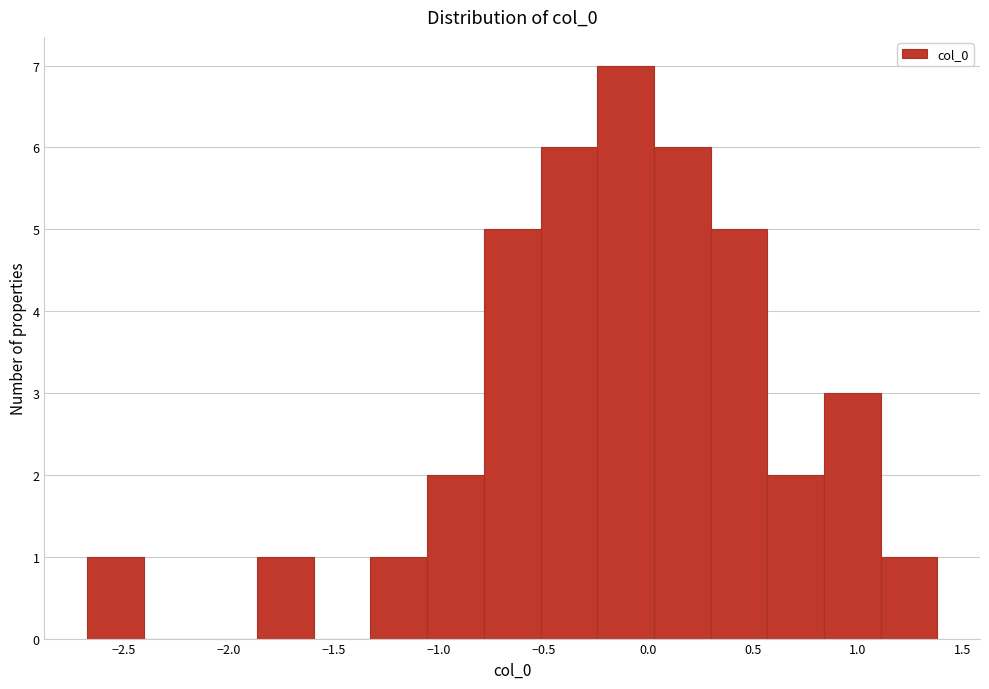

Reading left to right, list every bar in this chart as the range it spans on the x-axis followed by its height. Neither the bar edges nor the heights are printed on the chart, so give them approximately, as read against the axes.

-2.70 to -2.40: 1
-2.40 to -2.15: 0
-2.15 to -1.85: 0
-1.85 to -1.60: 1
-1.60 to -1.35: 0
-1.35 to -1.05: 1
-1.05 to -0.80: 2
-0.80 to -0.50: 5
-0.50 to -0.25: 6
-0.25 to 0.05: 7
0.05 to 0.30: 6
0.30 to 0.55: 5
0.55 to 0.85: 2
0.85 to 1.10: 3
1.10 to 1.40: 1